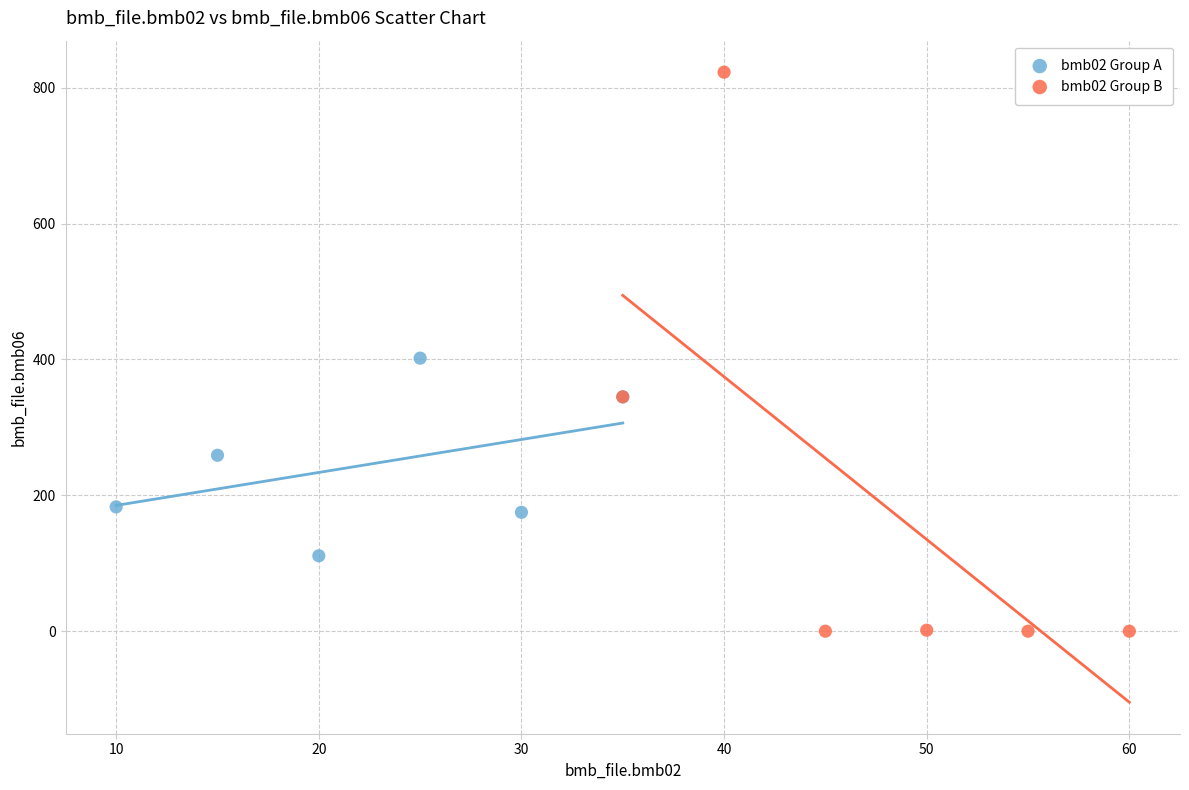

Which series reaches the maximum Y coordinate?

bmb02 Group B